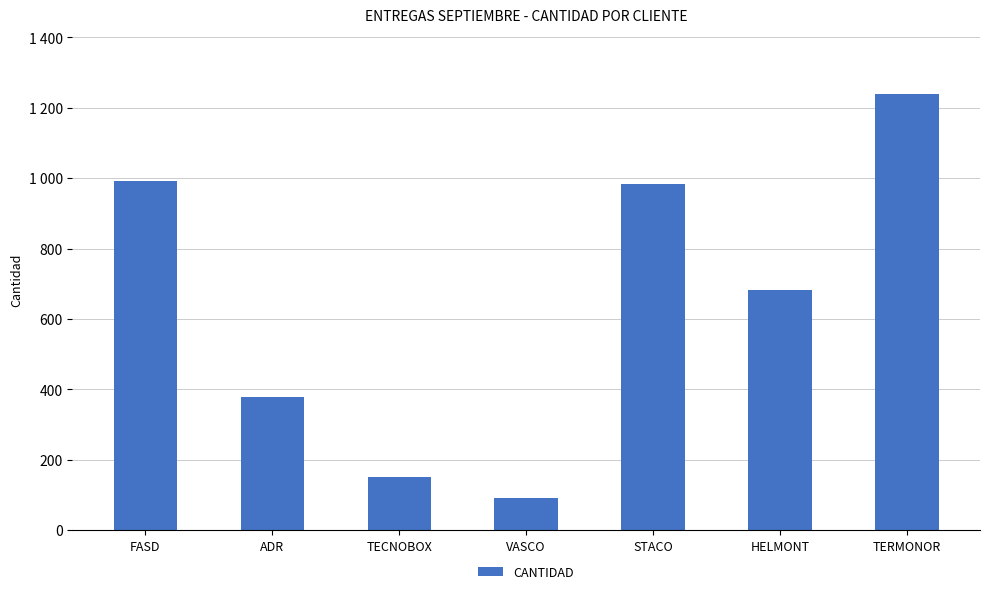

Does the chart contain any negative values?

No